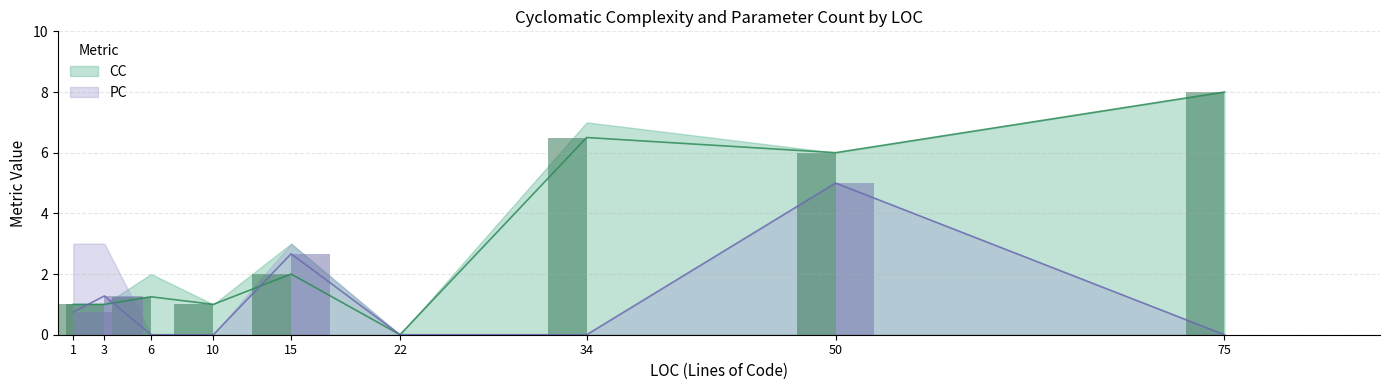

How many distinct data groups are displayed?

2